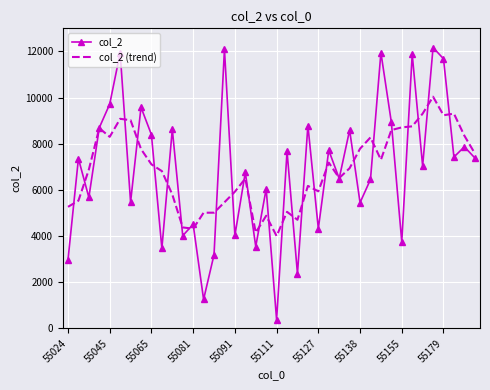

Count the number of data series in this chart.

2